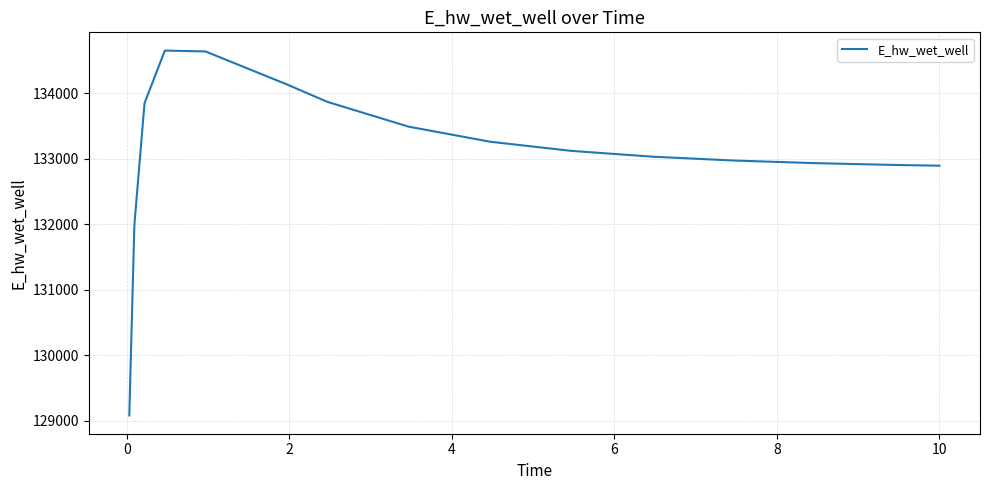

What is the difference between the maximum and minimum values?

5573.1